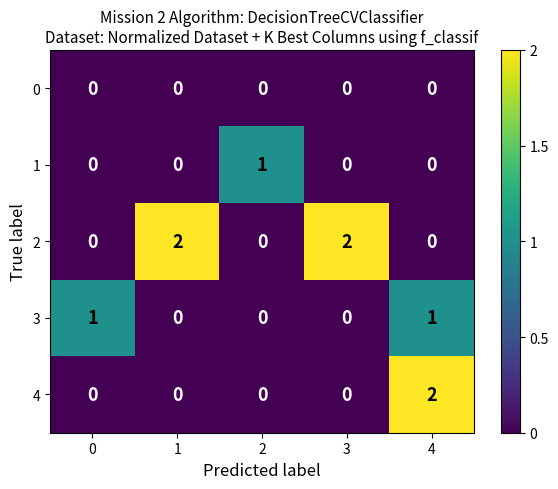

Count the 4 values in the range 0 to 1.

4